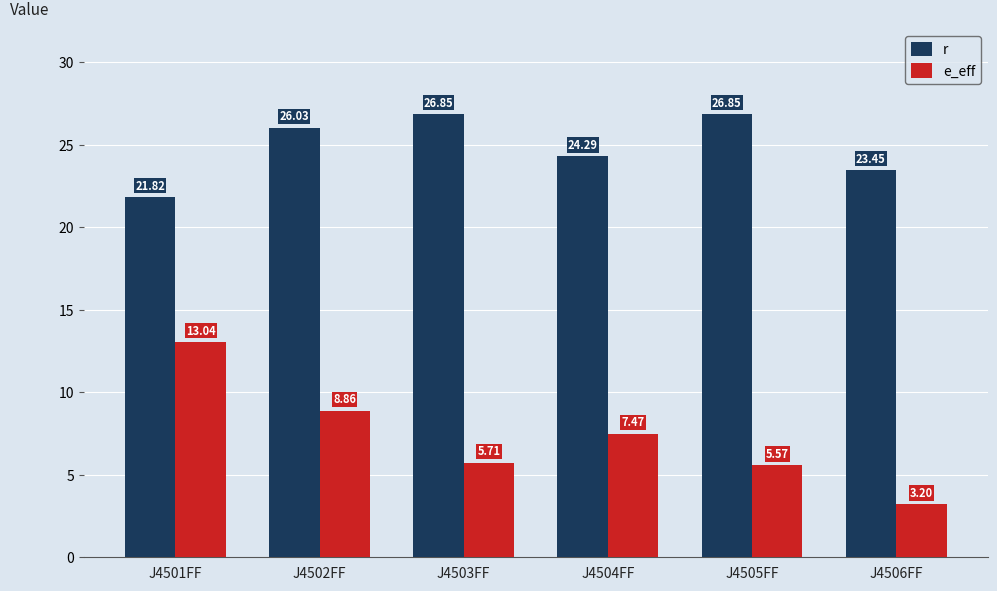

Where does the r series first go above 26?

J4502FF